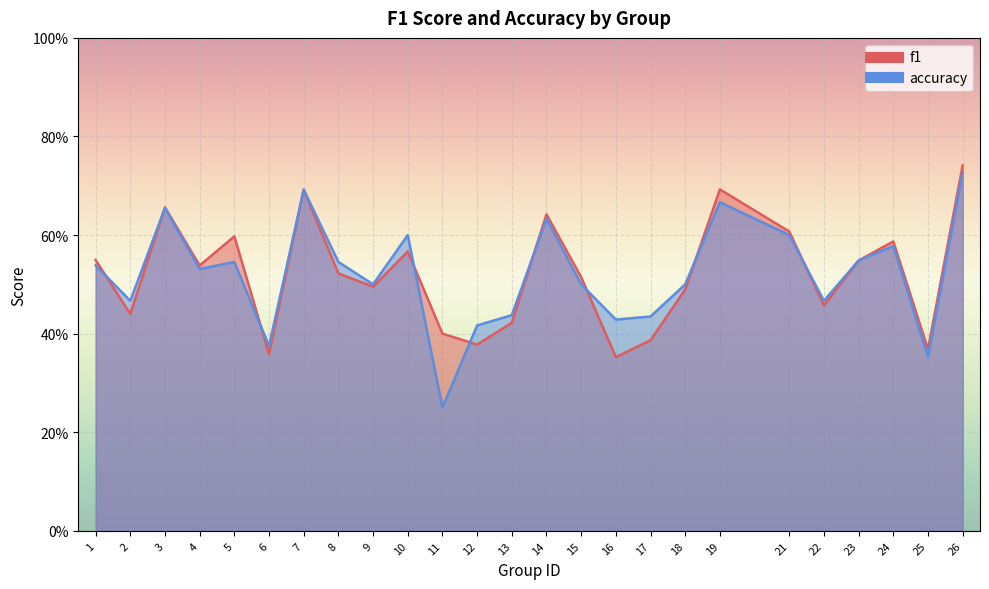

Which series has the largest range (max minus min)?

accuracy